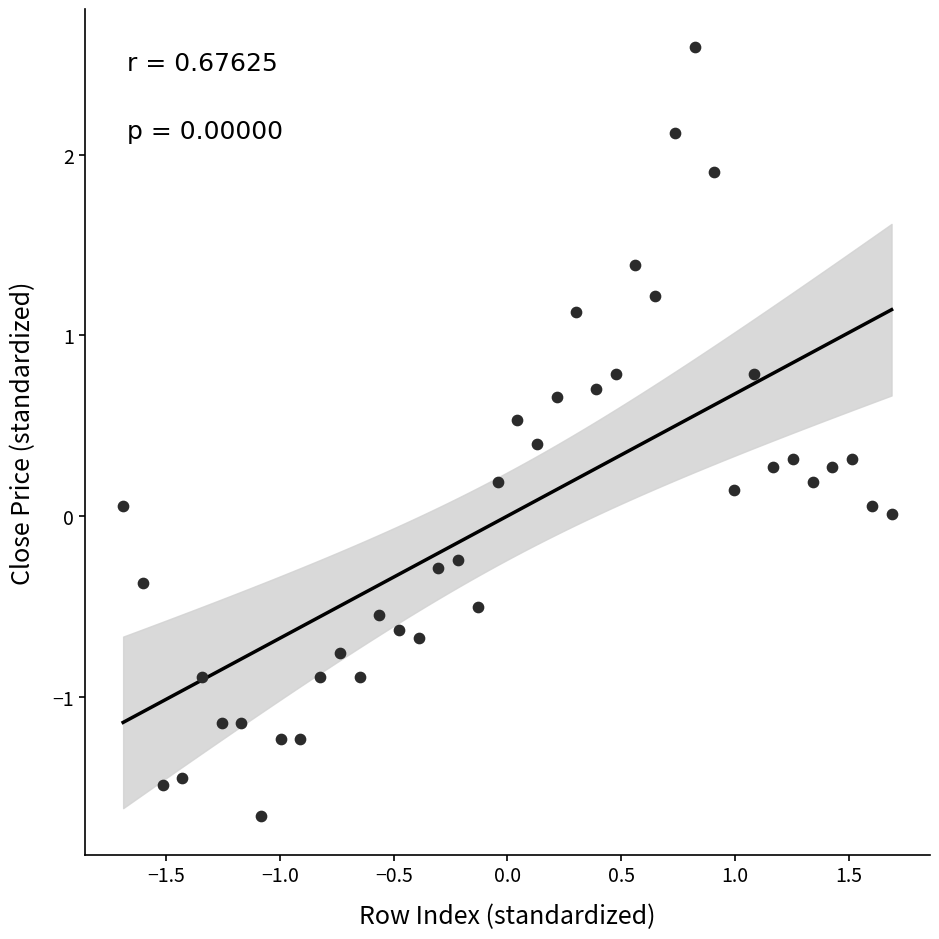

What is the range of X values (max minus min)?

3.4